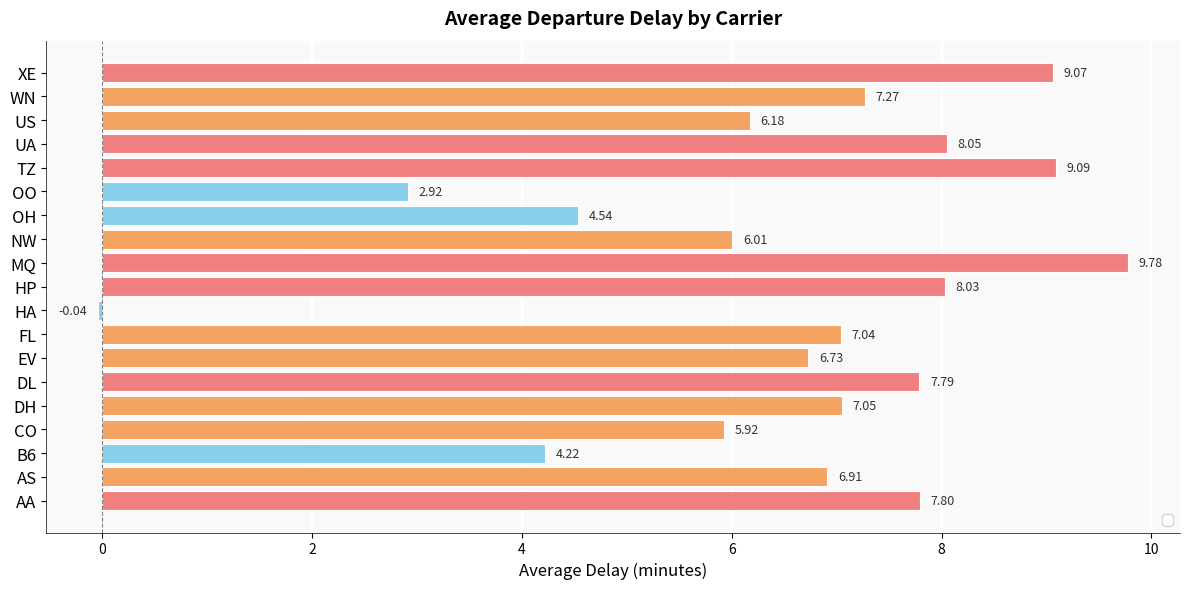

Rank the categories by value from highest to lowest.

MQ, TZ, XE, UA, HP, AA, DL, WN, DH, FL, AS, EV, US, NW, CO, OH, B6, OO, HA